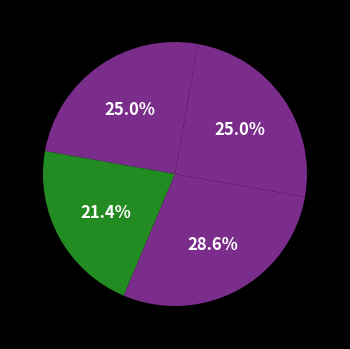

Is there a majority slice in this chart?

No